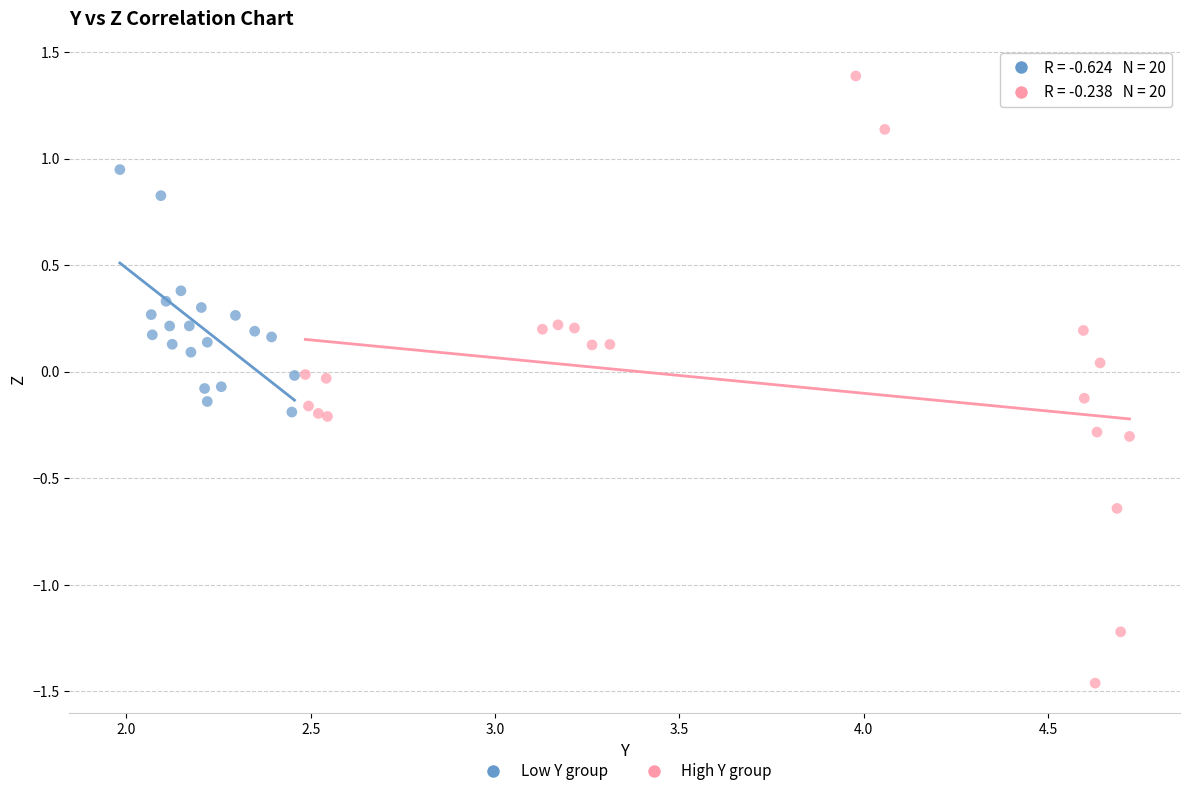

Which series reaches the maximum Y coordinate?

High Y group